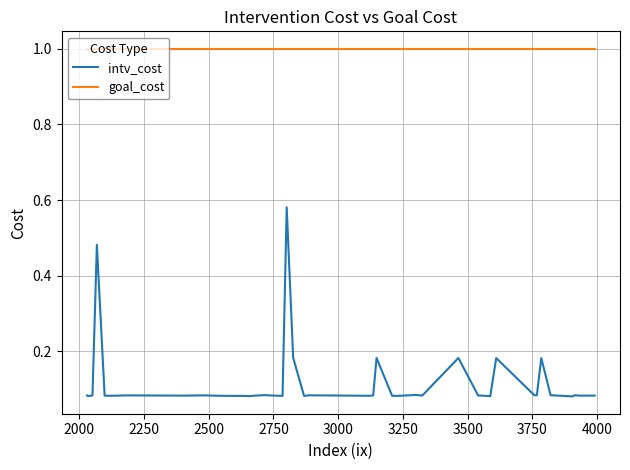

Which series has the largest range (max minus min)?

intv_cost